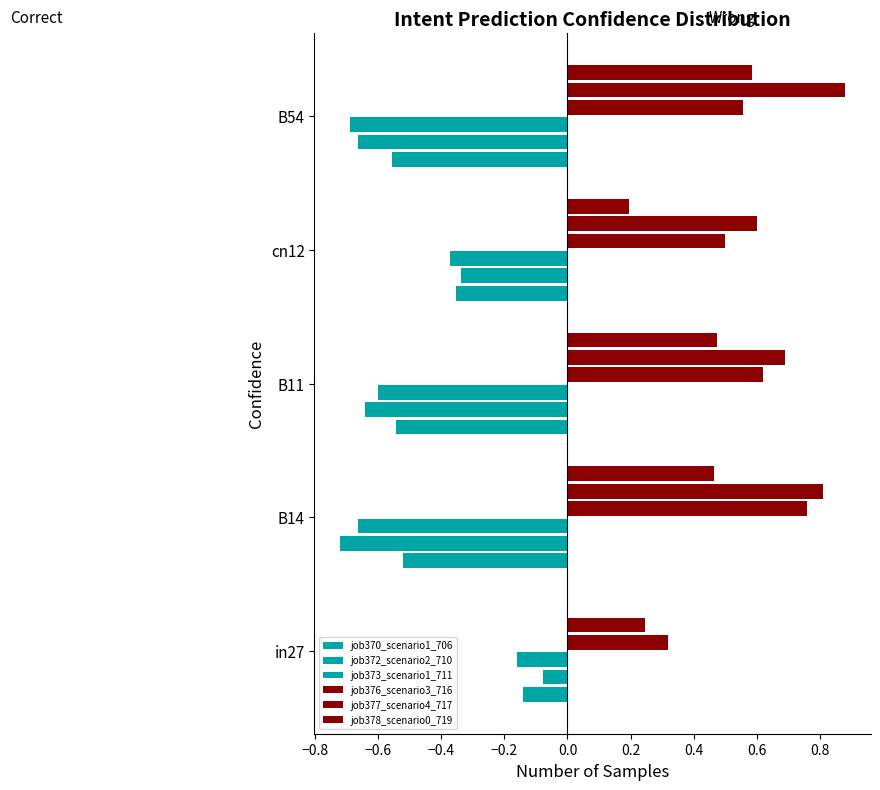

Count the number of data series in this chart.

6